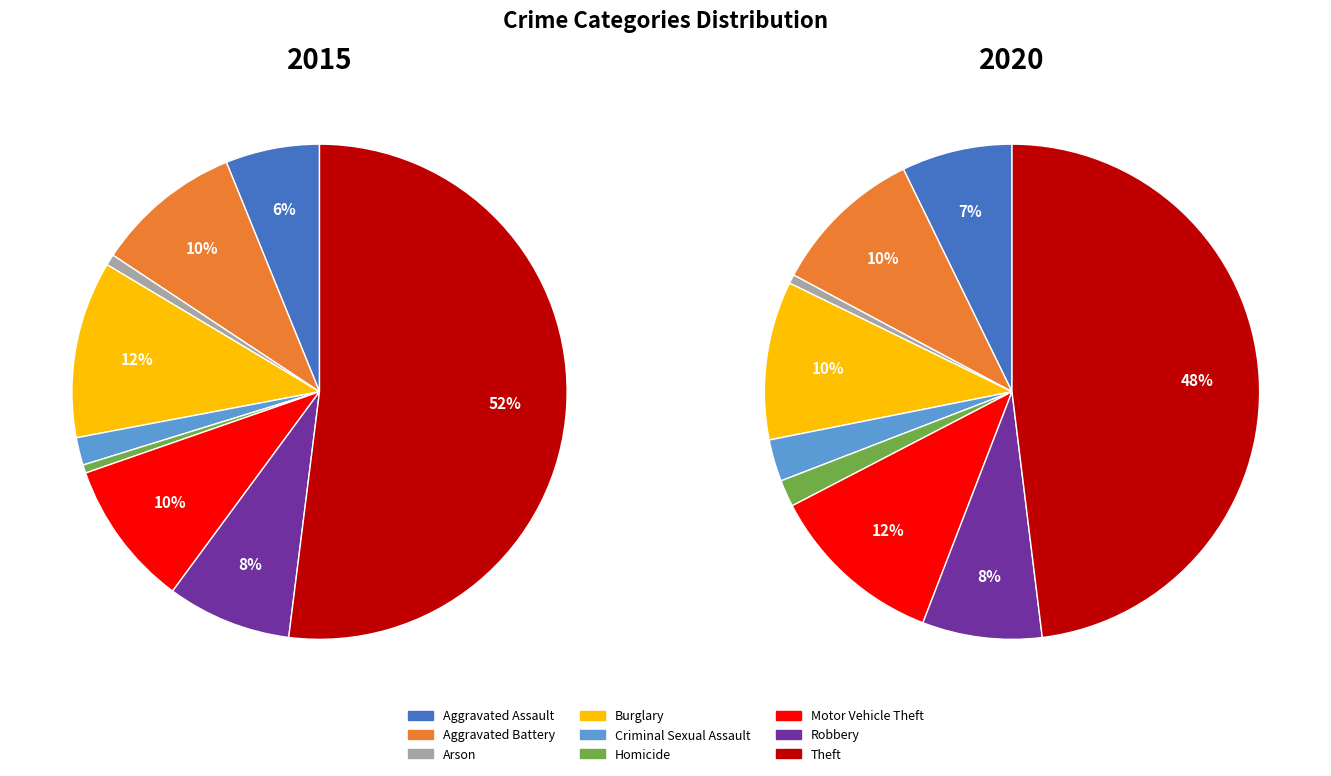

Which has a higher value, 8 or 5?

8